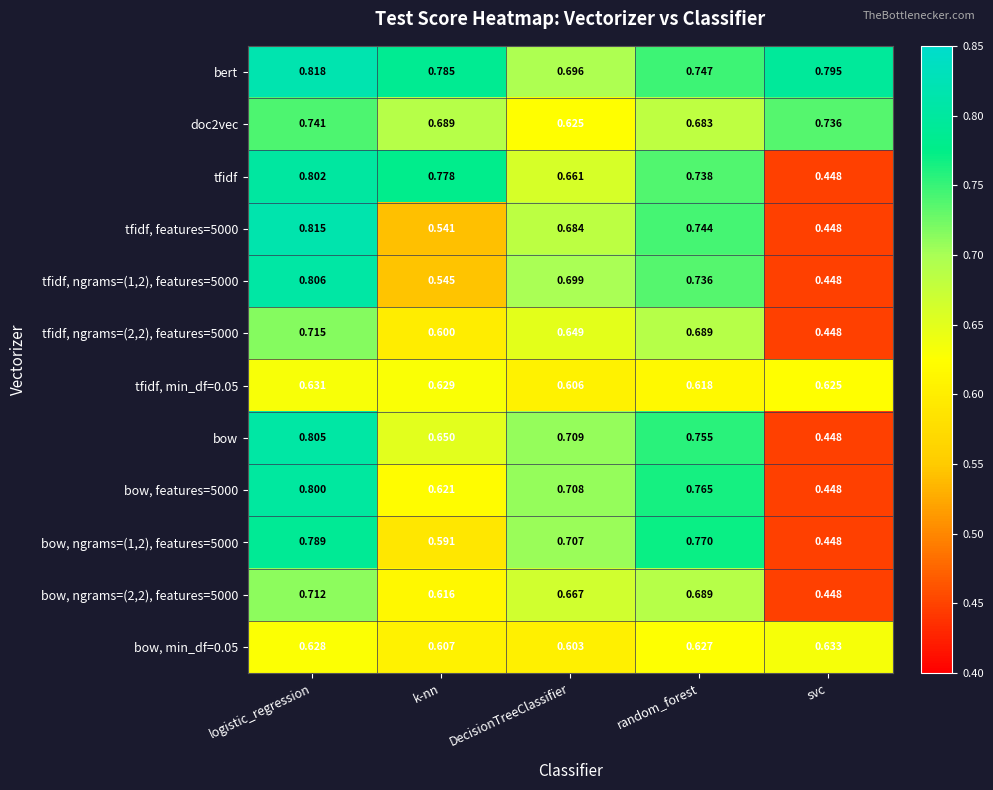

At which label does bow, ngrams=(2,2), features=5000 reach its peak?

logistic_regression